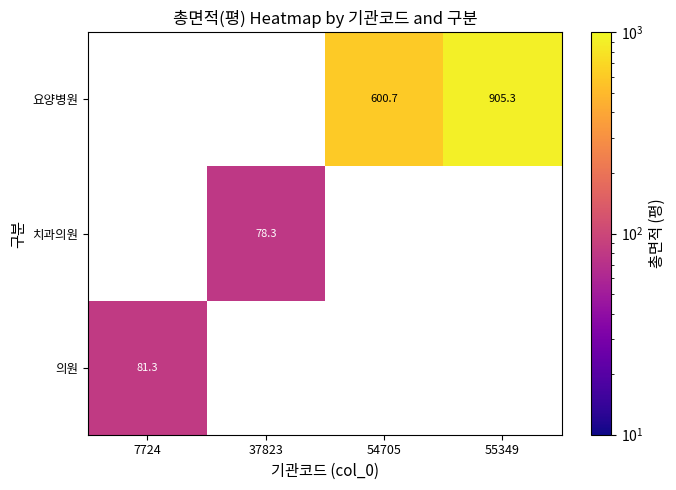

Is the value of 의원 at 7724 greater than the value of 요양병원 at 55349?

No